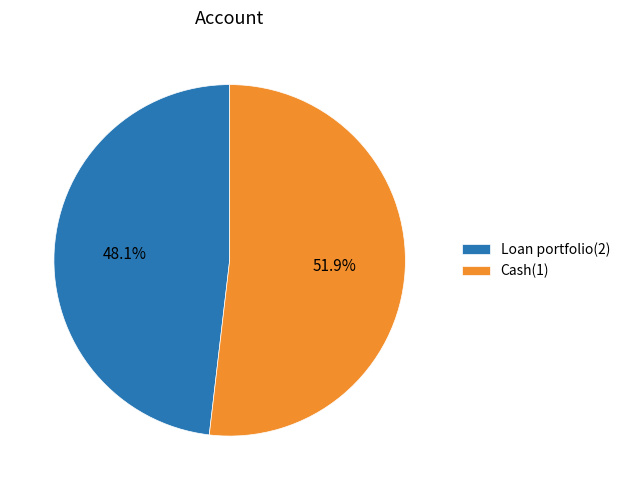

What percentage is the Loan portfolio(2) slice, to the nearest percent?

48%